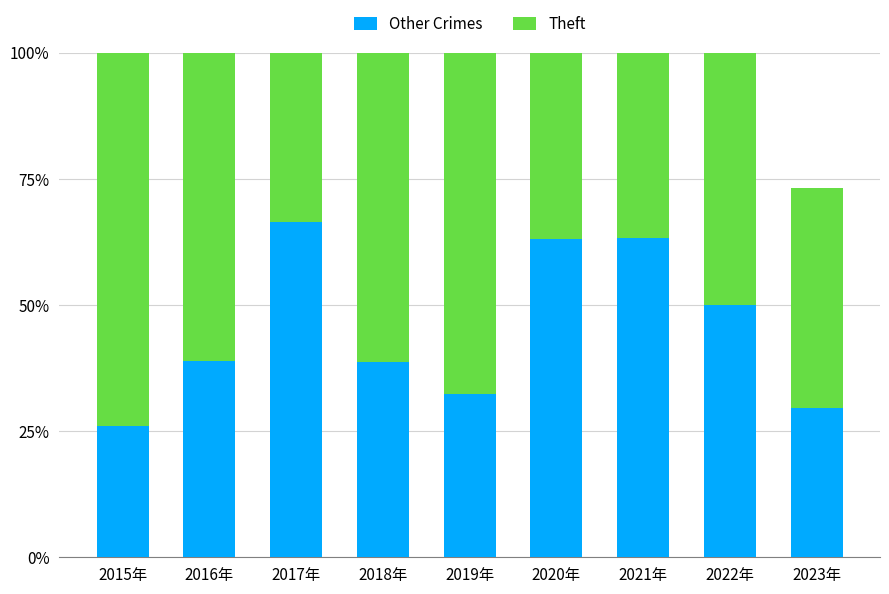

Are the bars grouped side by side (vs. stacked)?

No